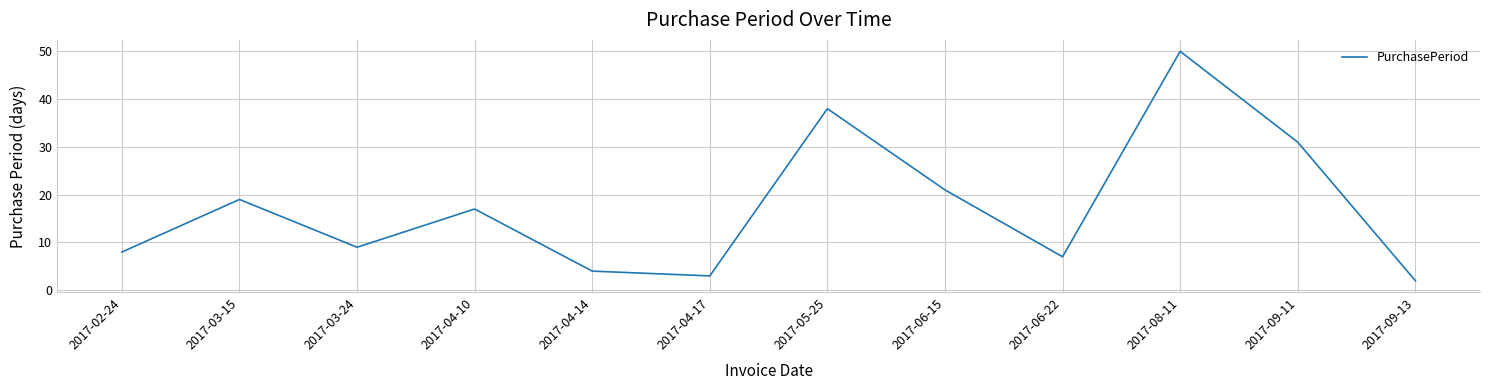

What is the difference between the maximum and second lowest values?

47